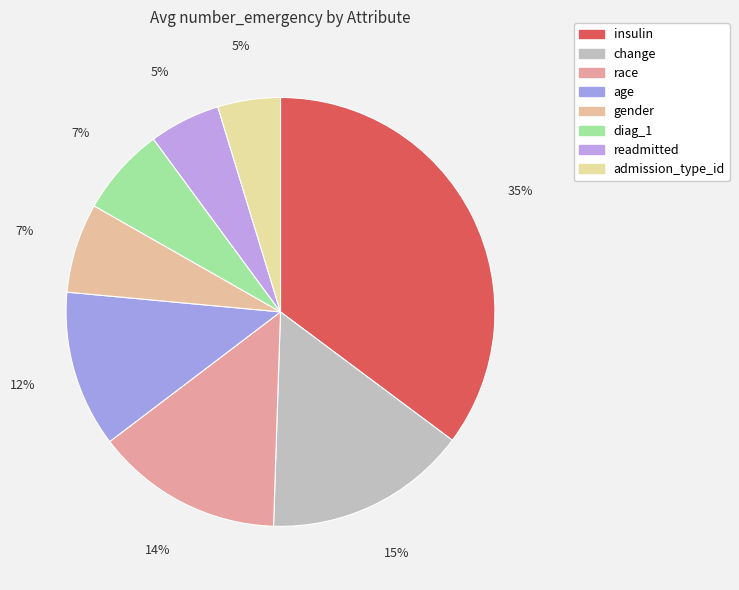

Which category has the biggest portion of the pie?

insulin